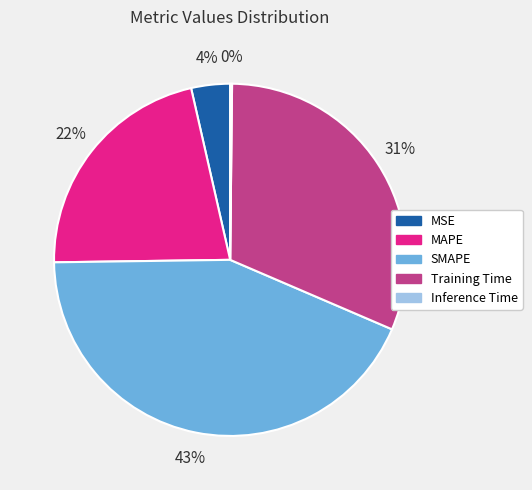

Which has a higher value, Training Time or SMAPE?

SMAPE